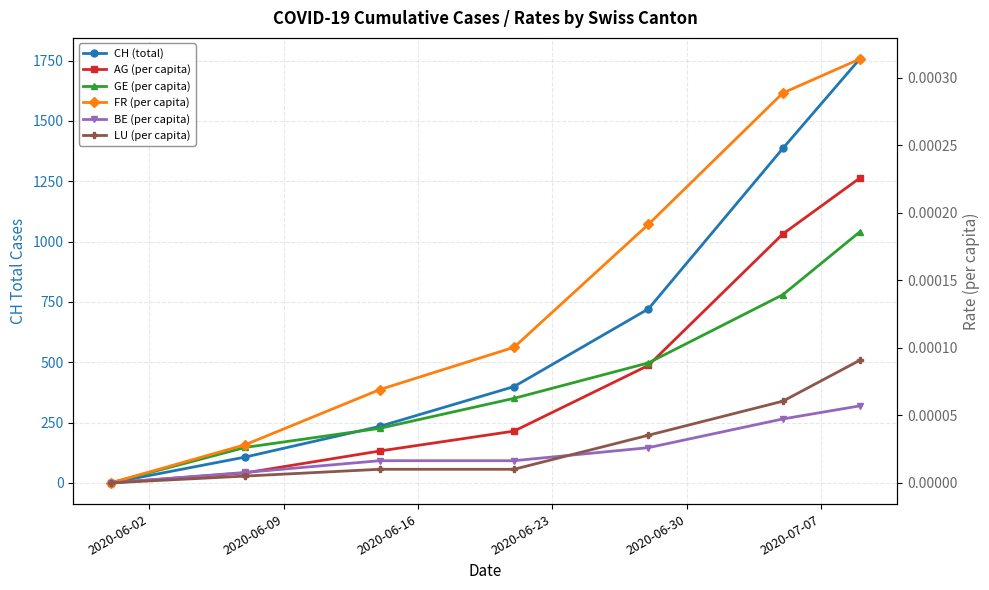

What is the value of the CH (total) point at the 2nd from the left?

107.0